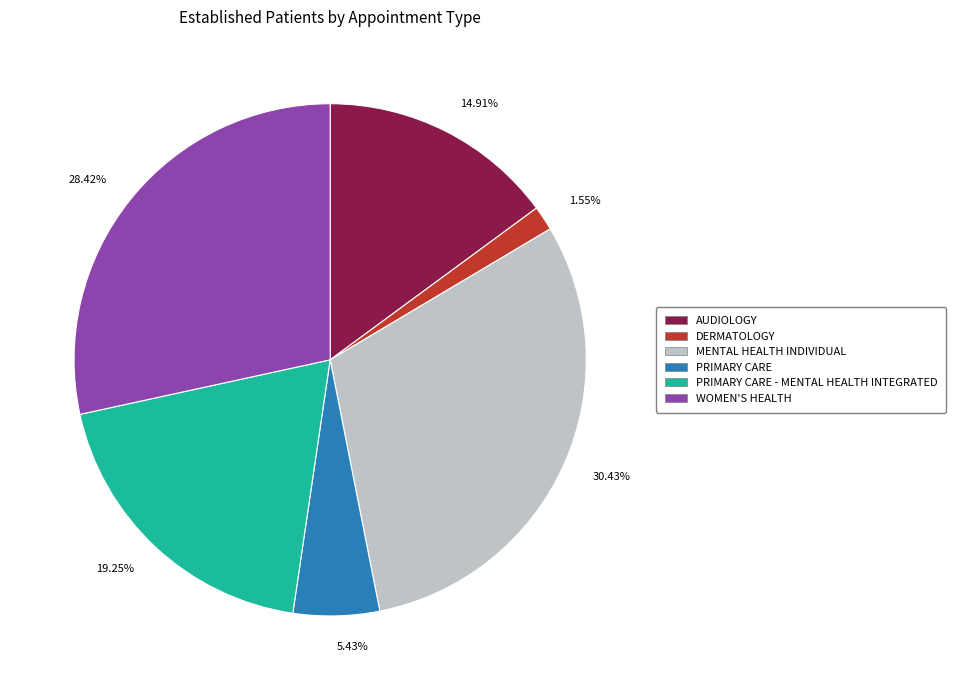

Approximately how many times larger is the value at 30.43% compared to 28.42%?

1.1